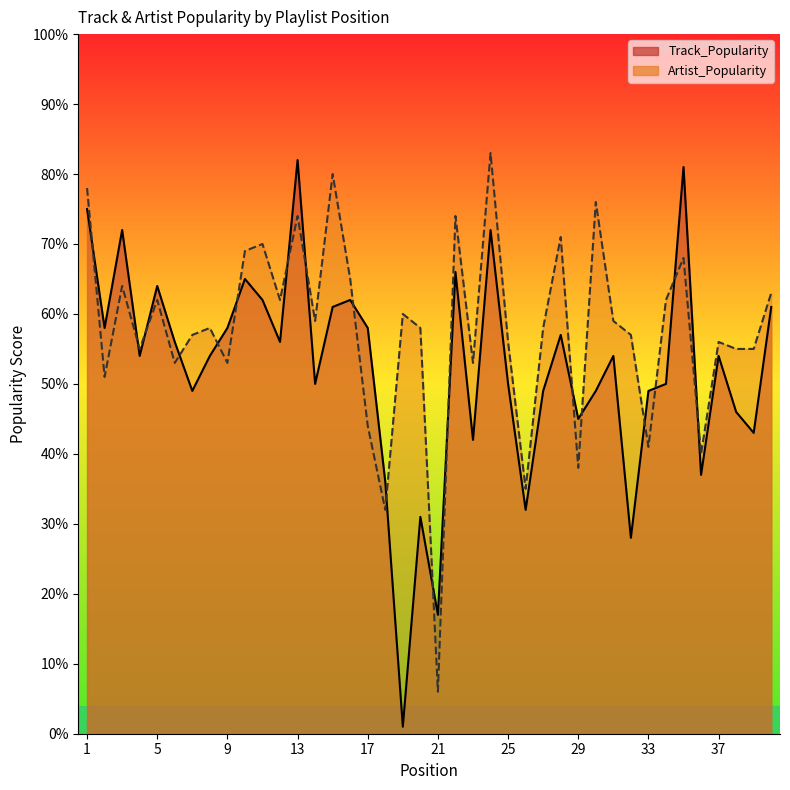

How many times do Track_Popularity and Artist_Popularity cross each other?

18